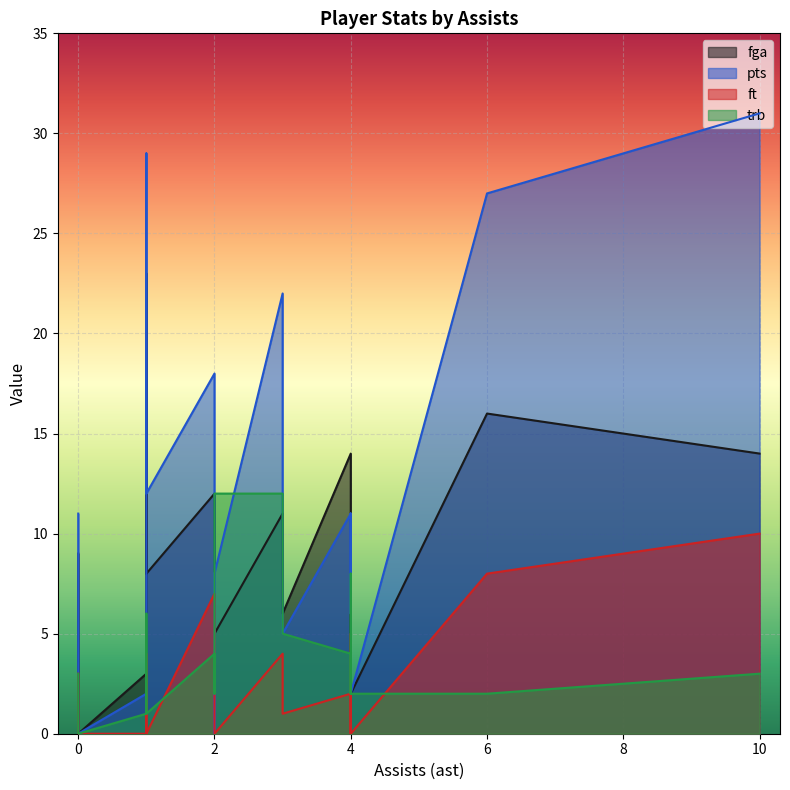

At which category is the sum across all series the highest?

1